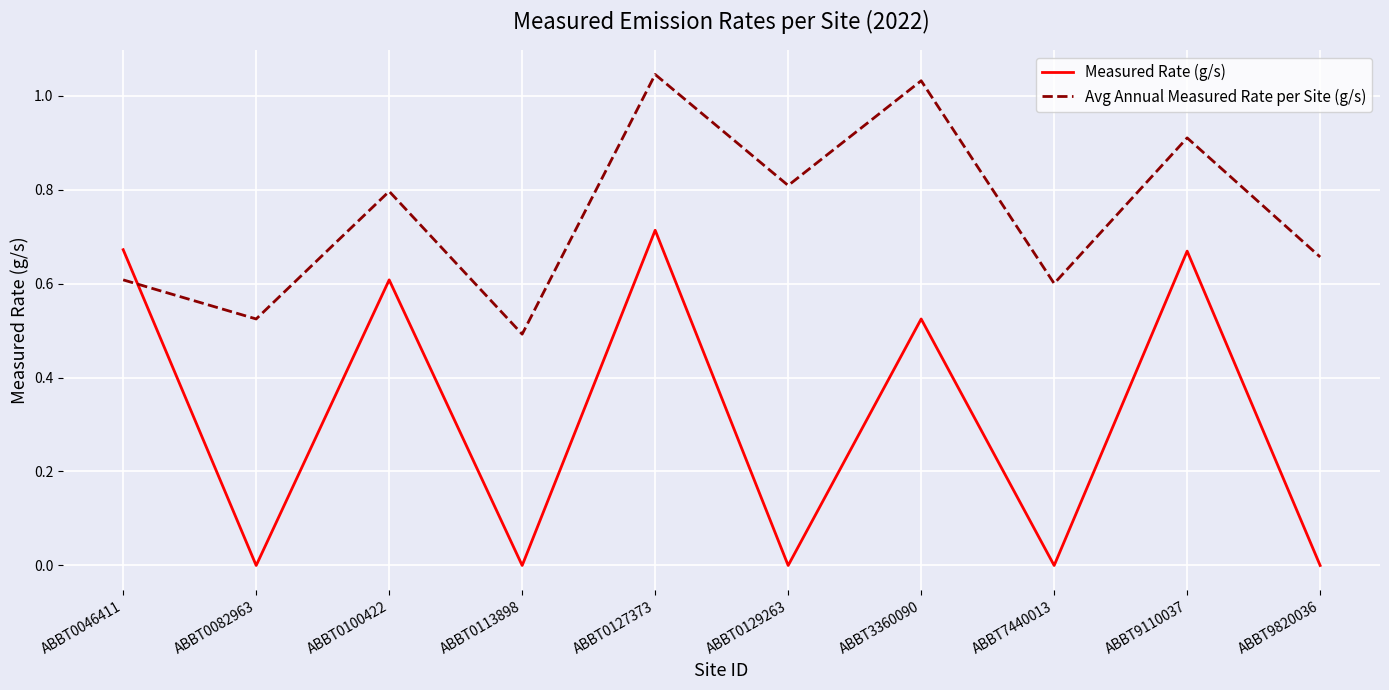

What is the approximate value of Avg Annual Measured Rate per Site (g/s) at ABBT0046411?

0.6